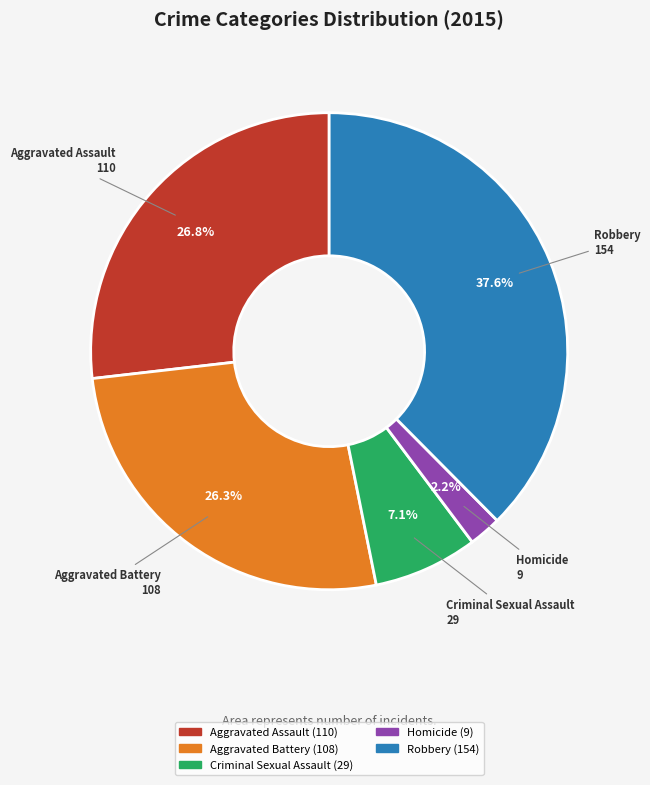

Which category has the biggest portion of the pie?

Robbery